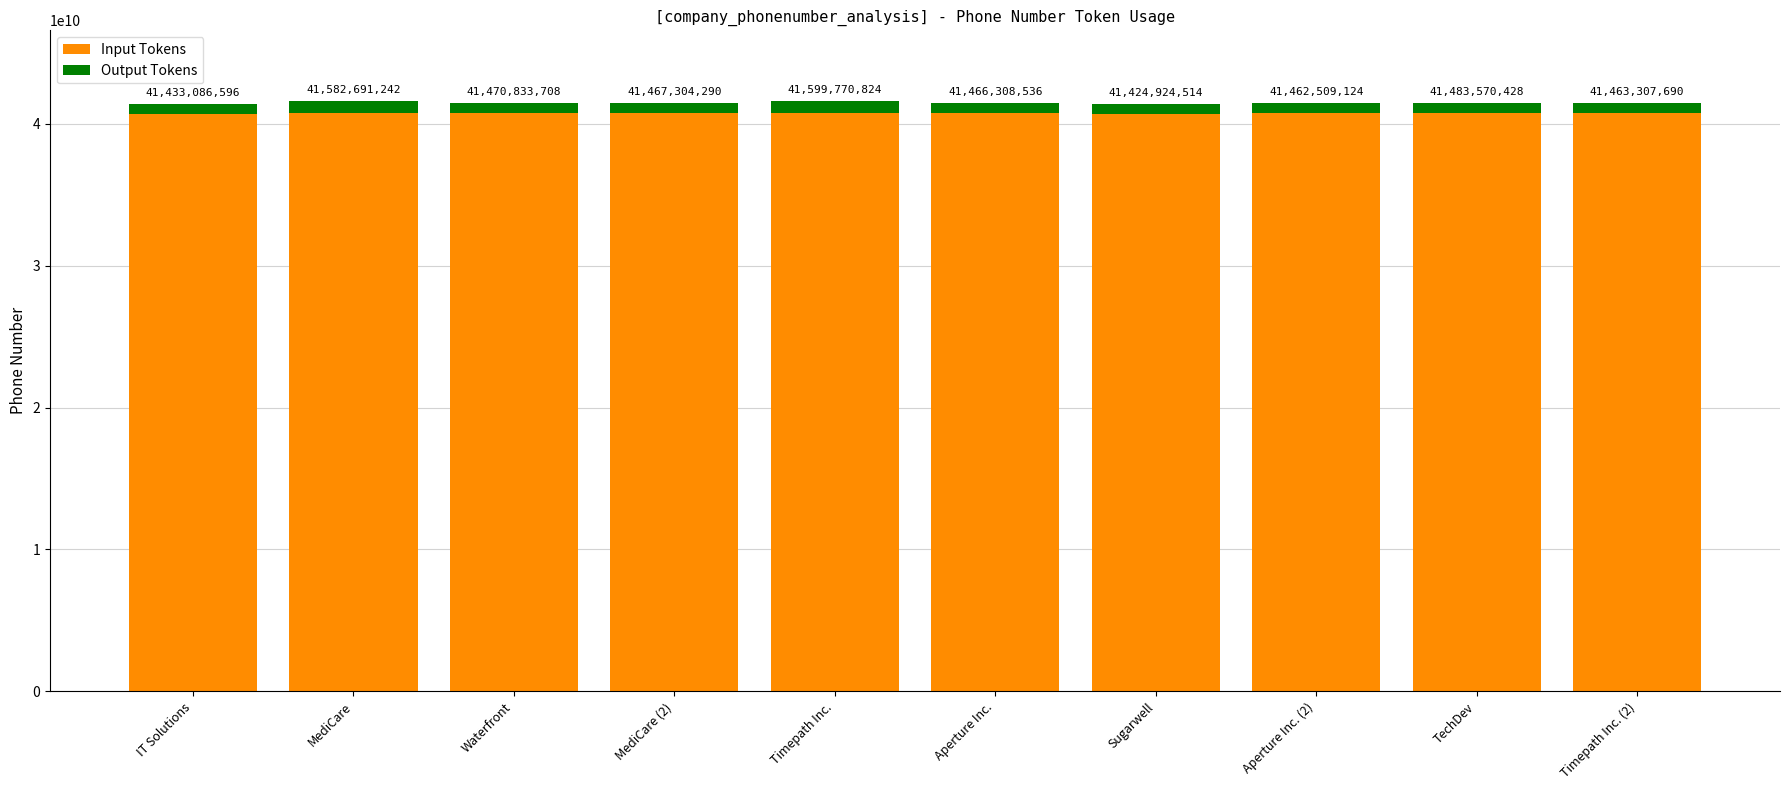

What position from the left is Sugarwell?

7